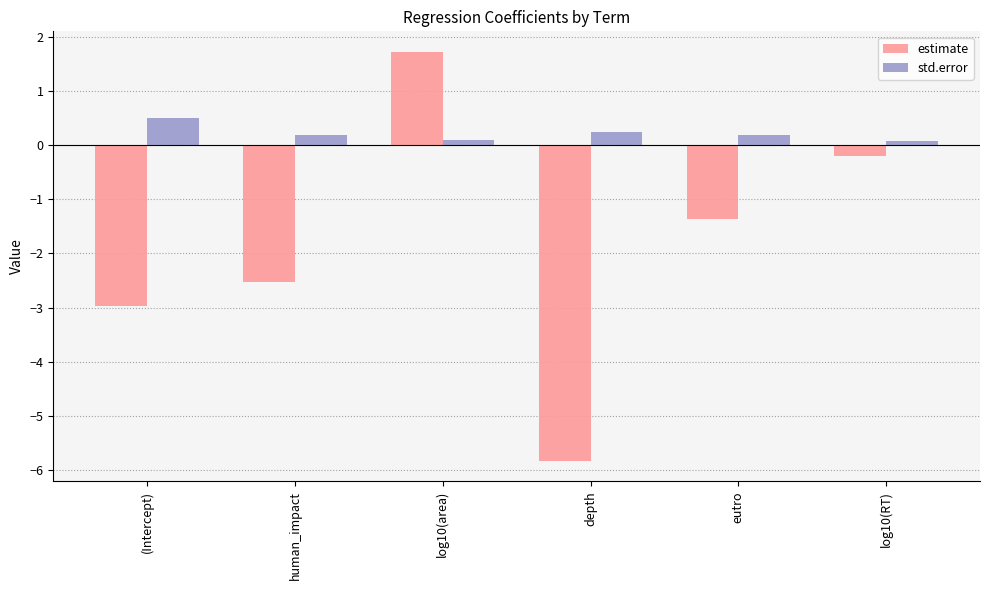

Which series changed the most between (Intercept) and eutro?

estimate